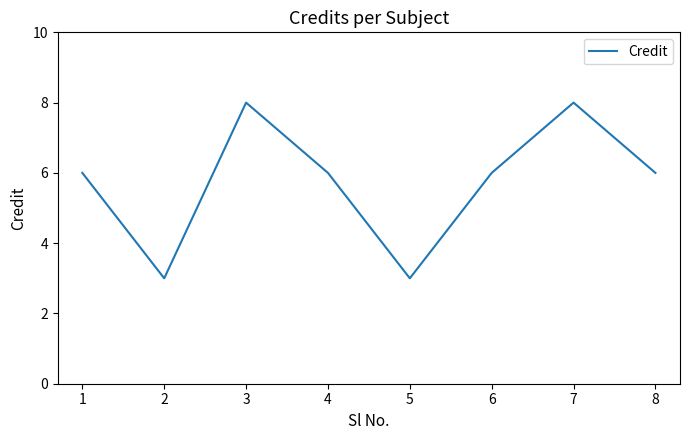

Is it true that the value at 2 is 3?

True